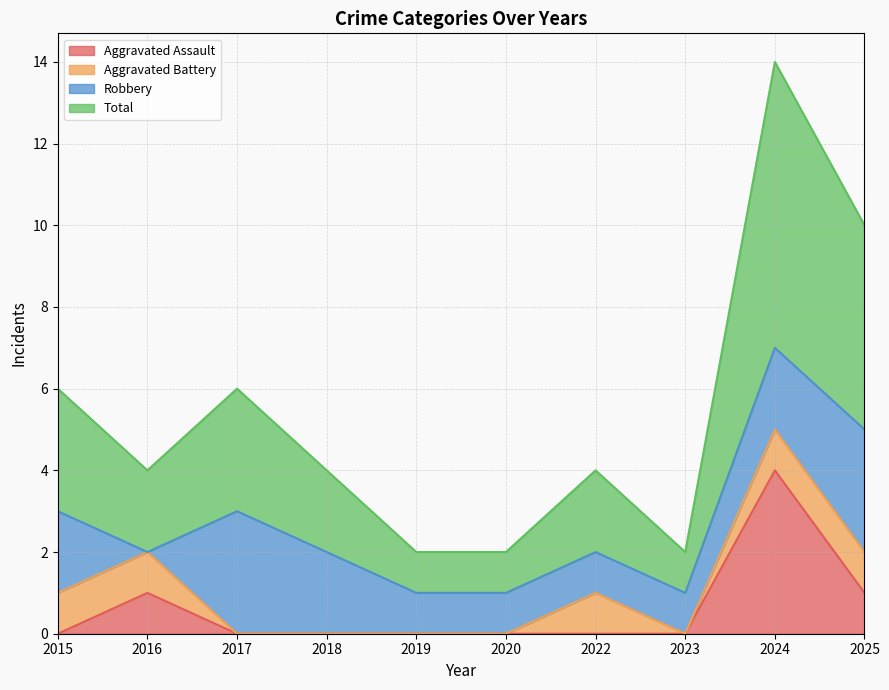

What is the approximate value of Aggravated Assault at 2024?

4